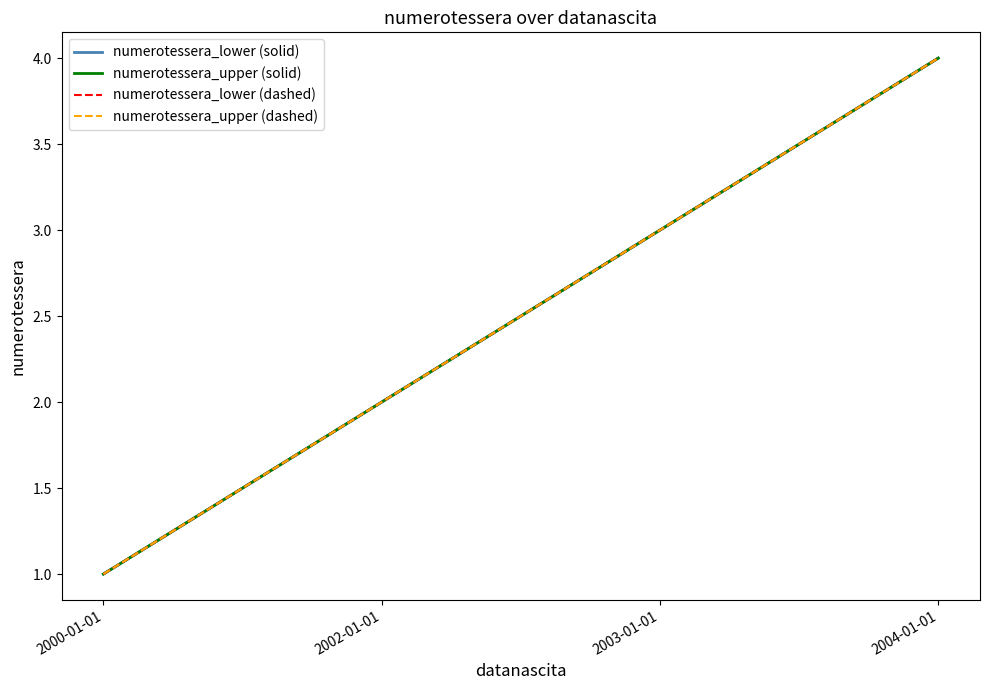

True or false: numerotessera_lower (solid) has a value of 1 at 2004-01-01.

False